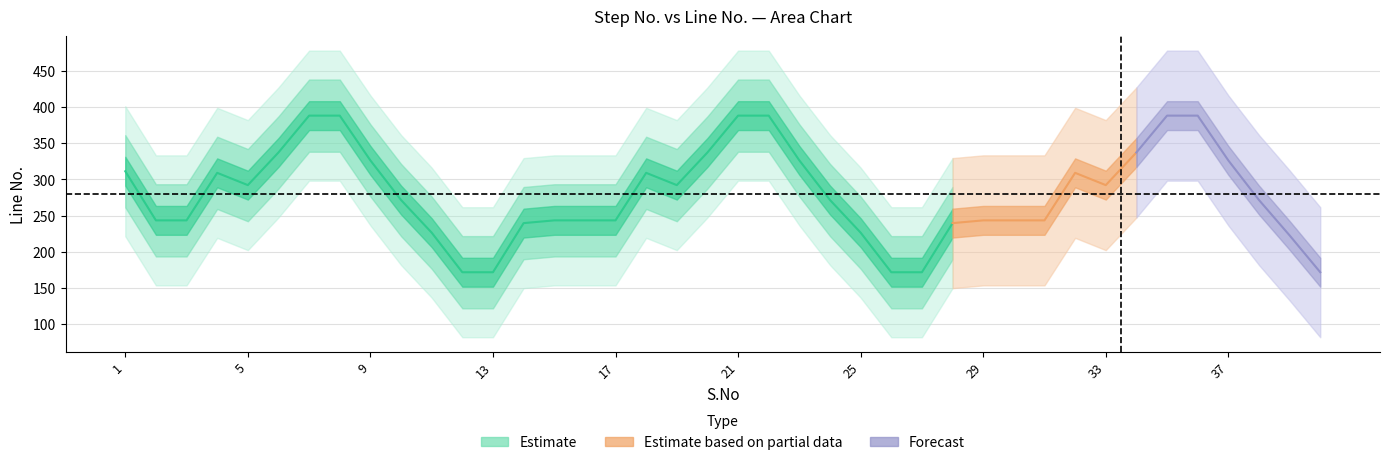

What is the maximum value for S.No?

40